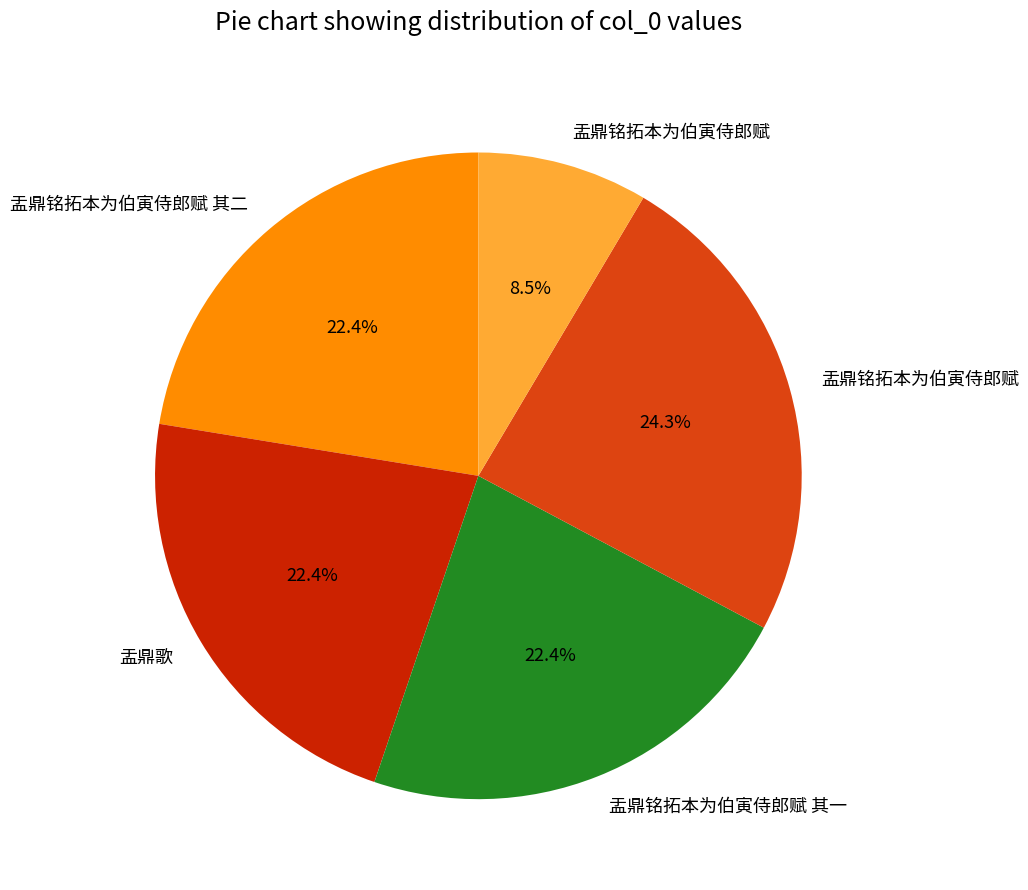

Does any single category account for the majority?

No